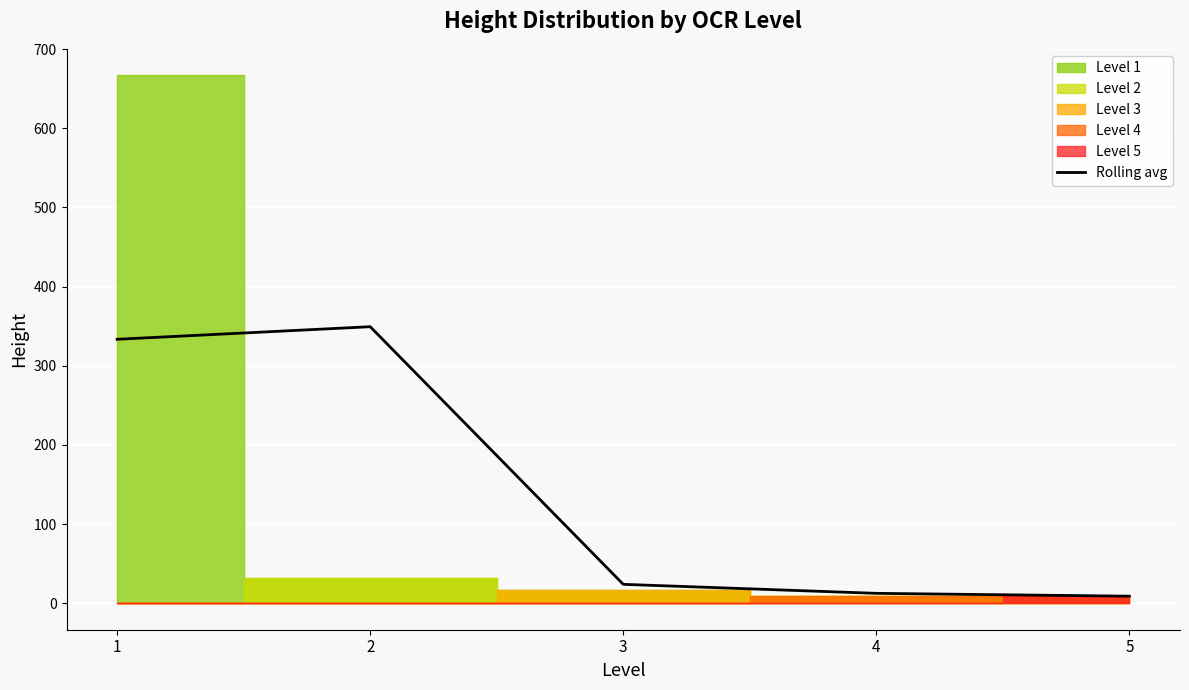

How many lines are shown in the chart?

1